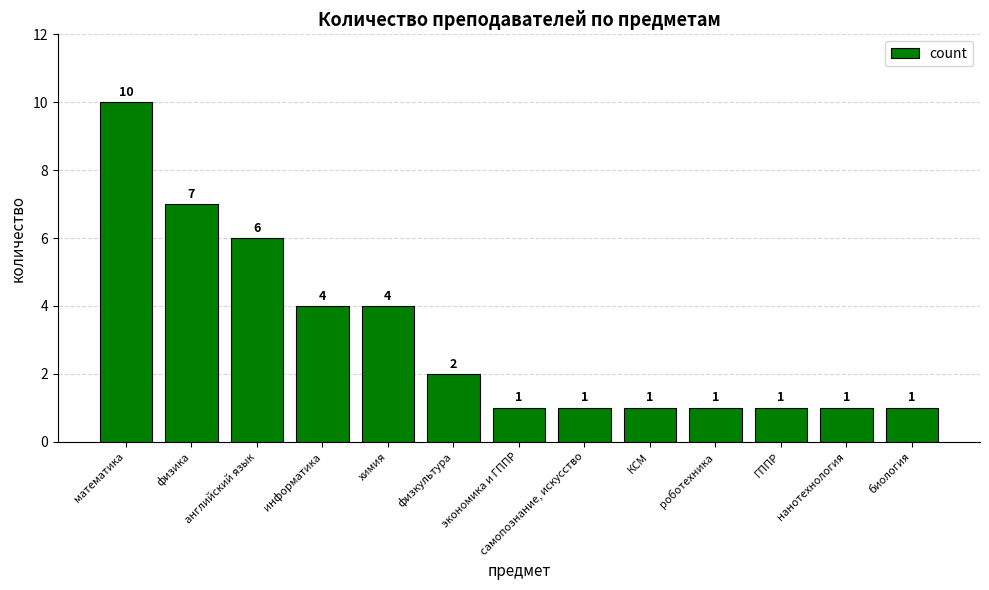

How many bars are there in total?

13